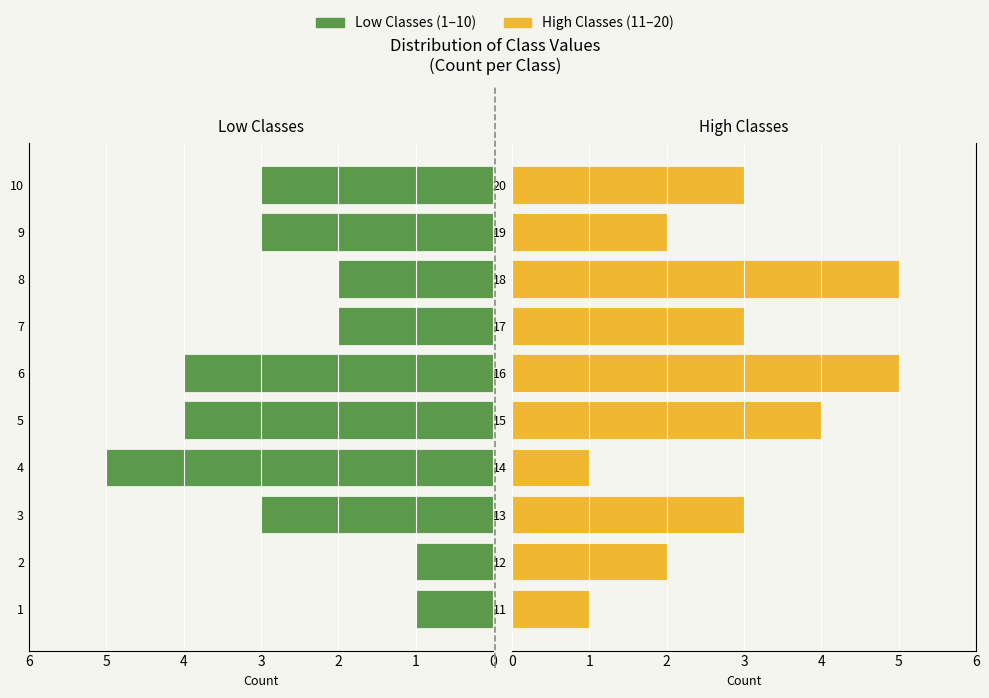

Count the High Classes (11-20) values in the range 2 to 4.

6